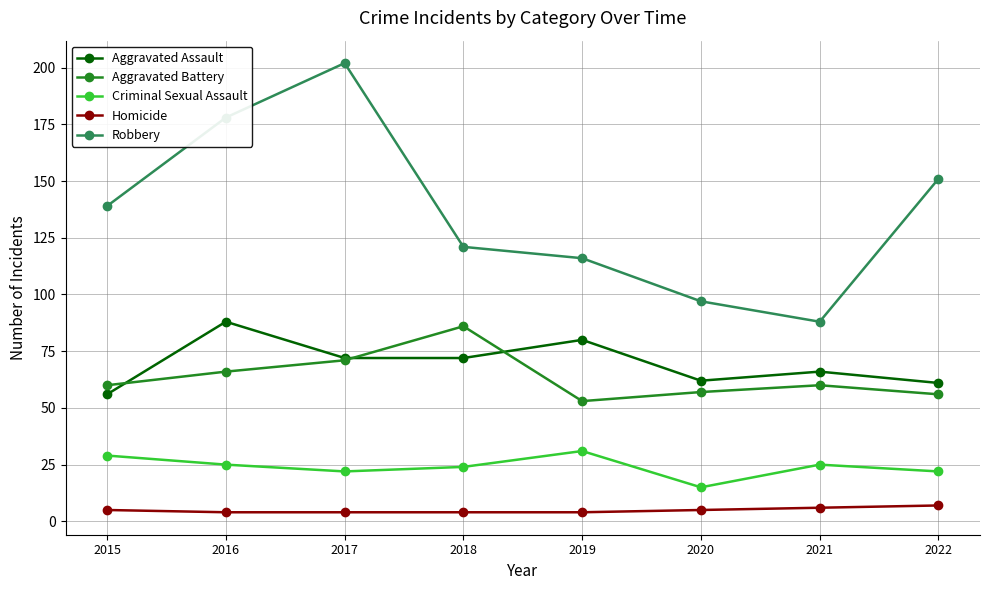

Is the value of Criminal Sexual Assault at 2017 greater than the value of Homicide at 2019?

Yes